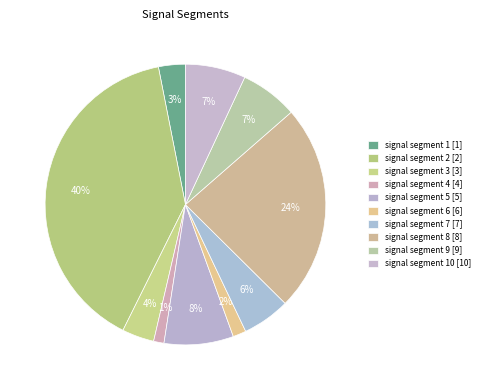

How many slices are in this pie chart?

10